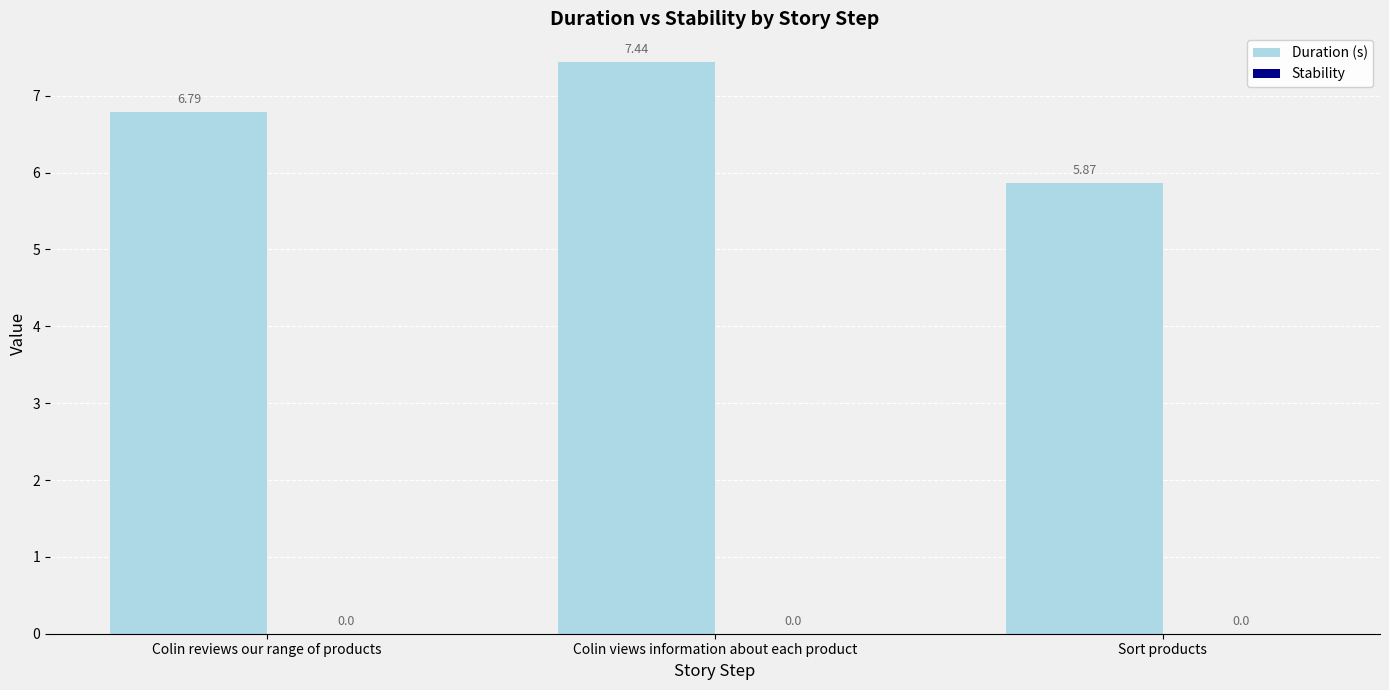

At which label is the value closest to 6?

Sort products